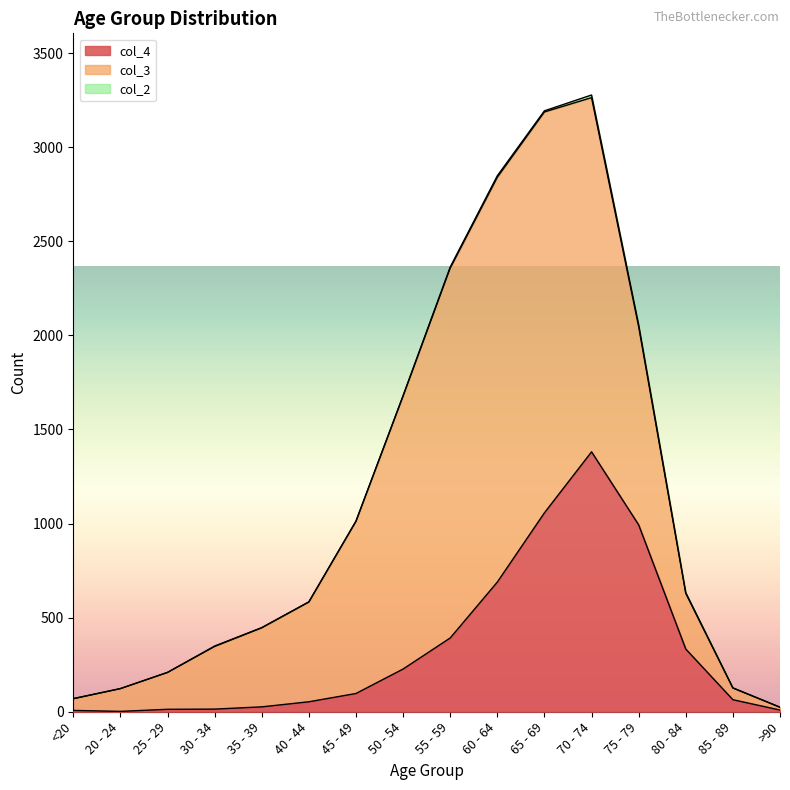

Reading left to right, what are all the values shown in this chart?

col_4: <20=7	20 - 24=2	25 - 29=13	30 - 34=14	35 - 39=26	40 - 44=53	45 - 49=97	50 - 54=227	55 - 59=392	60 - 64=689	65 - 69=1057	70 - 74=1381	75 - 79=993	80 - 84=333	85 - 89=64	>90=9
col_3: <20=62	20 - 24=121	25 - 29=196	30 - 34=333	35 - 39=420	40 - 44=530	45 - 49=915	50 - 54=1450	55 - 59=1965	60 - 64=2151	65 - 69=2130	70 - 74=1882	75 - 79=1053	80 - 84=296	85 - 89=62	>90=15
col_2: <20=1	20 - 24=0	25 - 29=0	30 - 34=2	35 - 39=1	40 - 44=1	45 - 49=1	50 - 54=3	55 - 59=6	60 - 64=8	65 - 69=6	70 - 74=14	75 - 79=12	80 - 84=4	85 - 89=1	>90=0